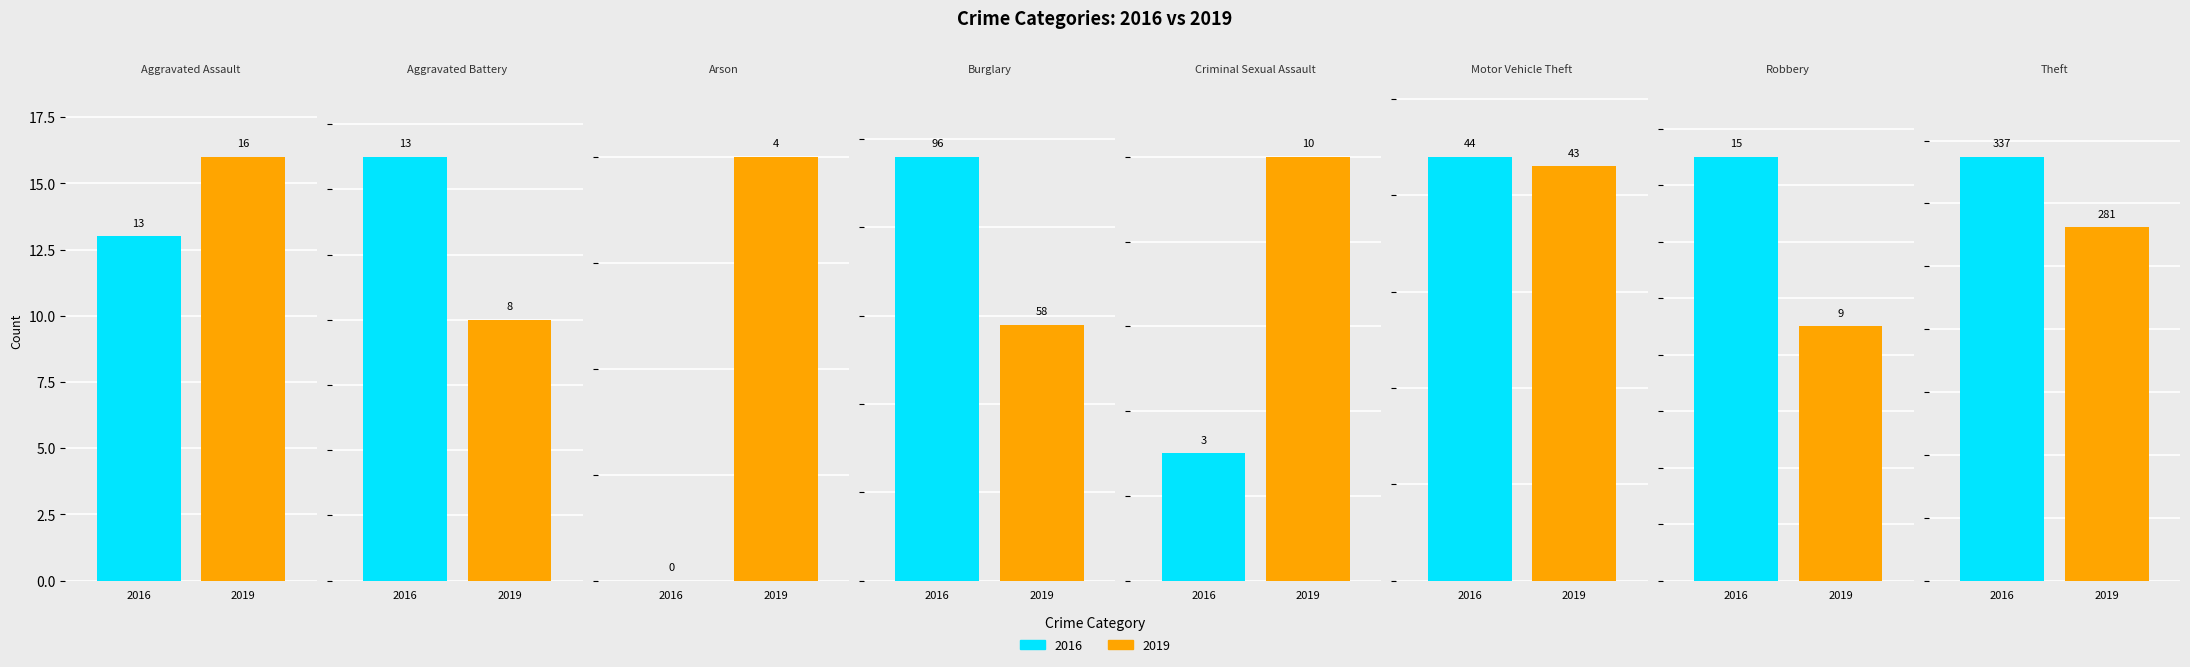

Reading left to right, extract all data points from this chart.

2019: 16	8	4	58	10	43	9	281
2016: 13	13	0	96	3	44	15	337